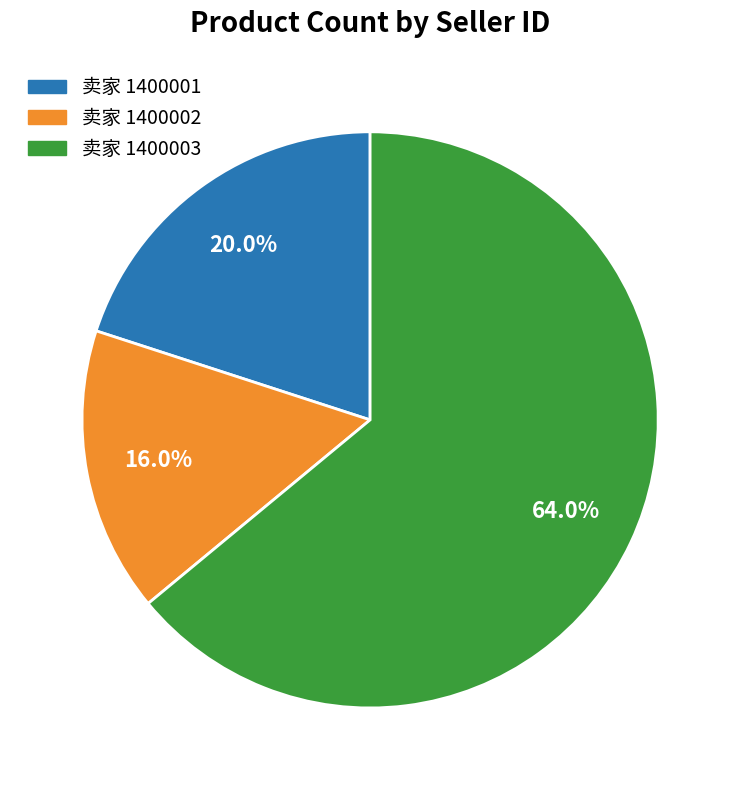

How many slices are in this pie chart?

3